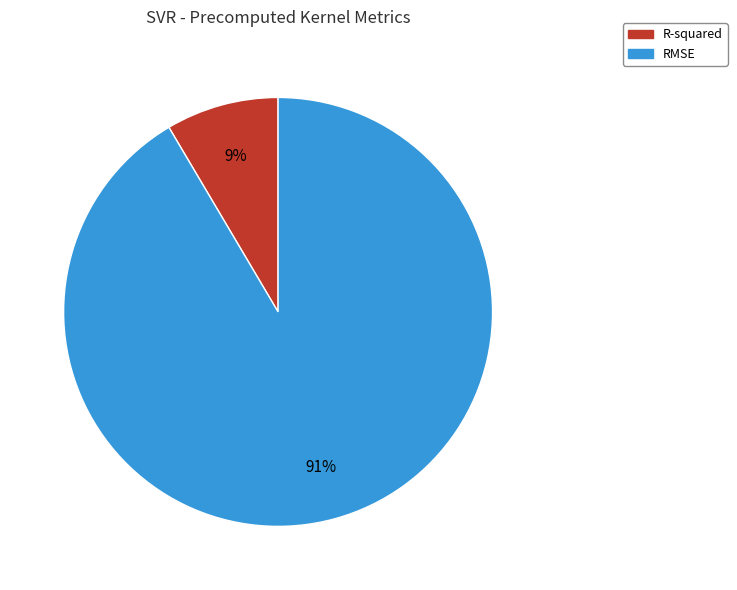

Combined, do R-squared and RMSE account for over 50%?

Yes